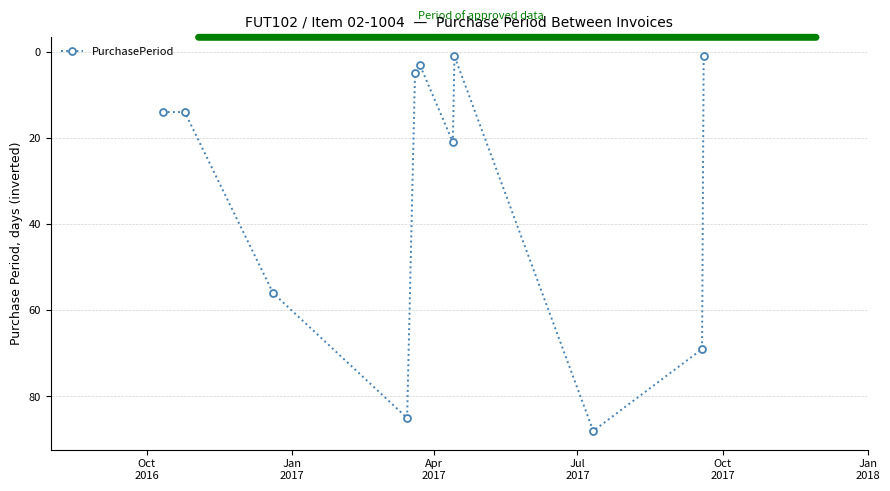

What is the maximum value shown in the chart?

88